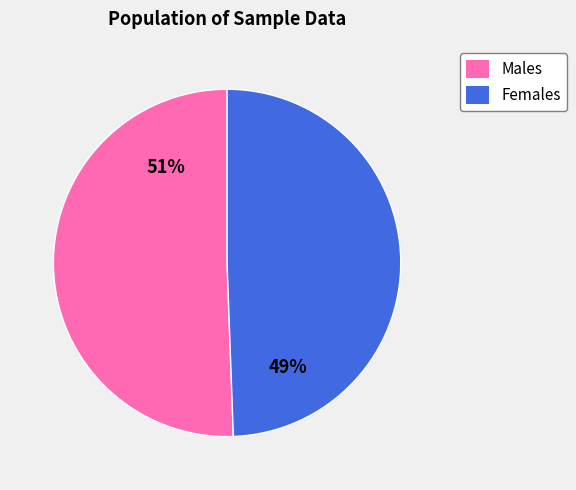

Do Females and Males together represent more than half of the pie?

Yes